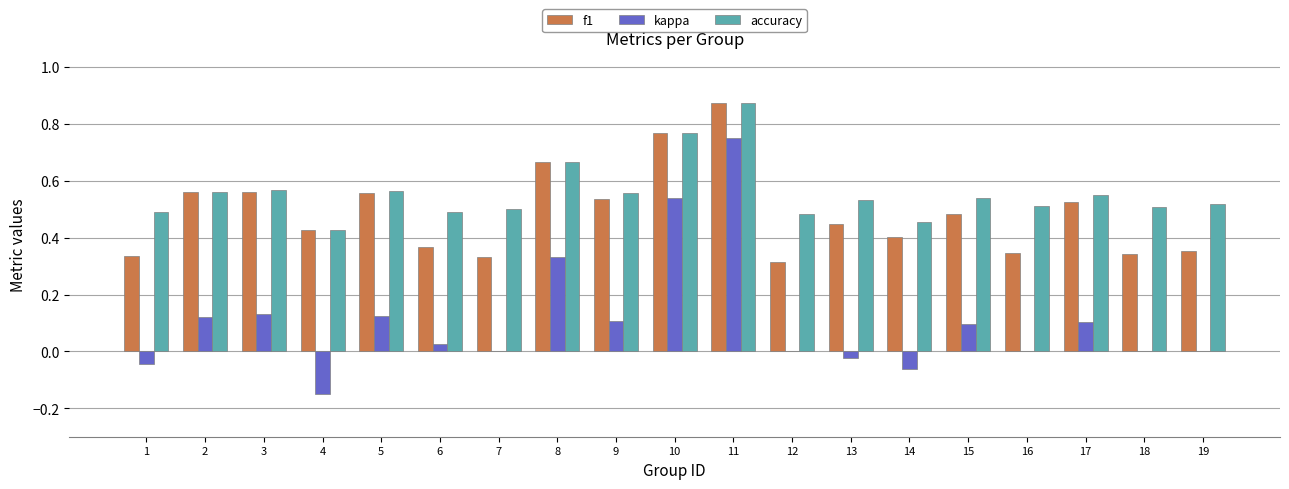

At which category is the sum across all series the highest?

11